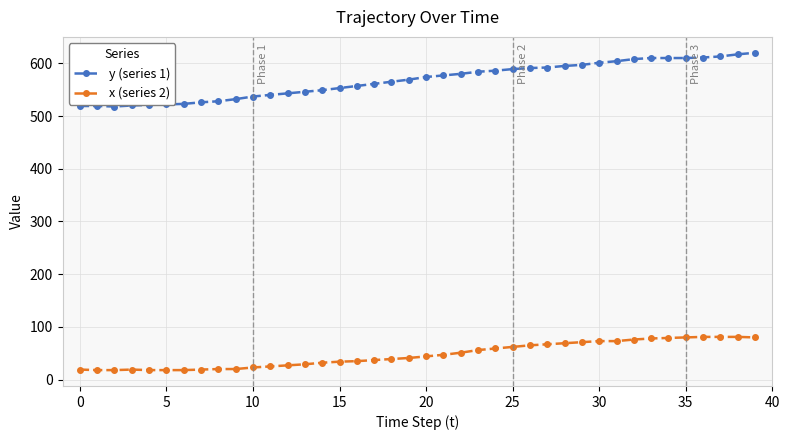

True or false: y (series 1) and x (series 2) cross at least once.

False